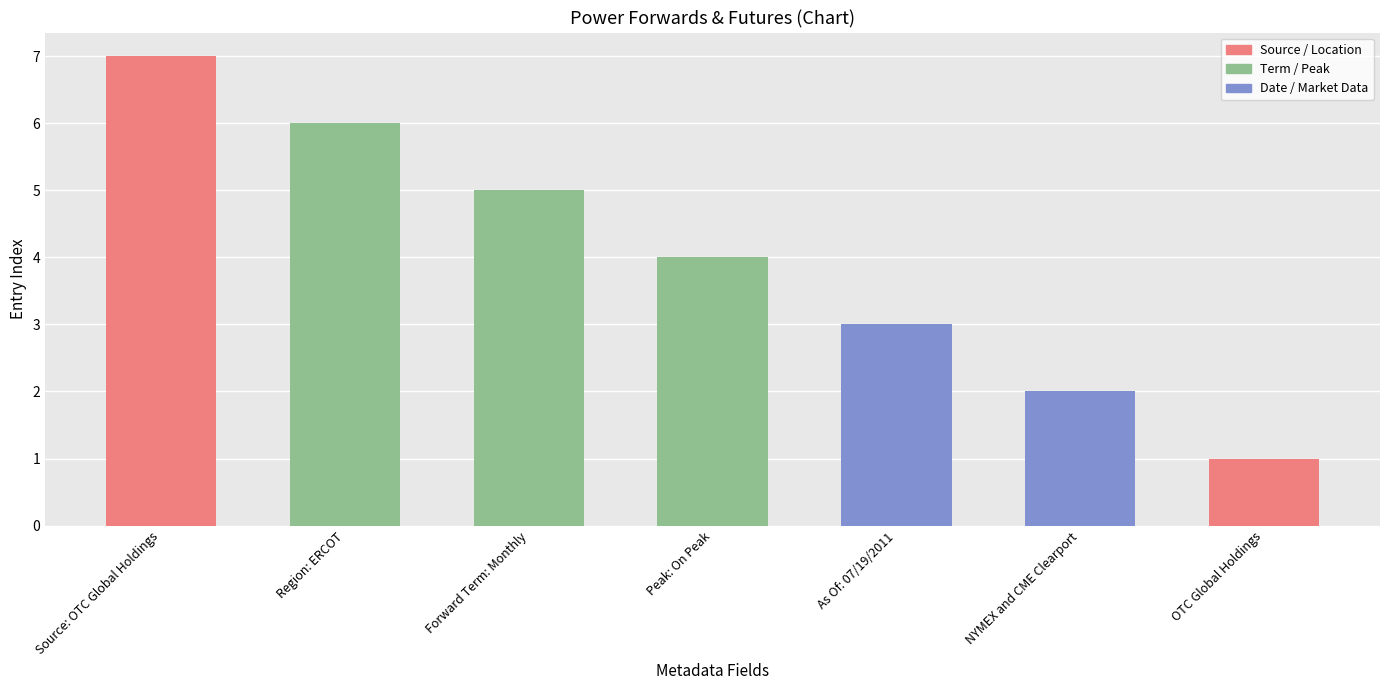

How many data points are less than 4?

3